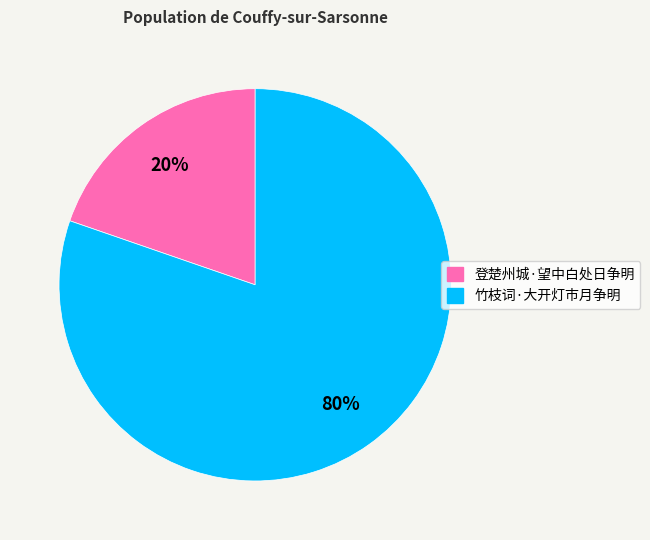

Do 登楚州城·望中白处日争明 and 竹枝词·大开灯市月争明 together represent more than half of the pie?

Yes